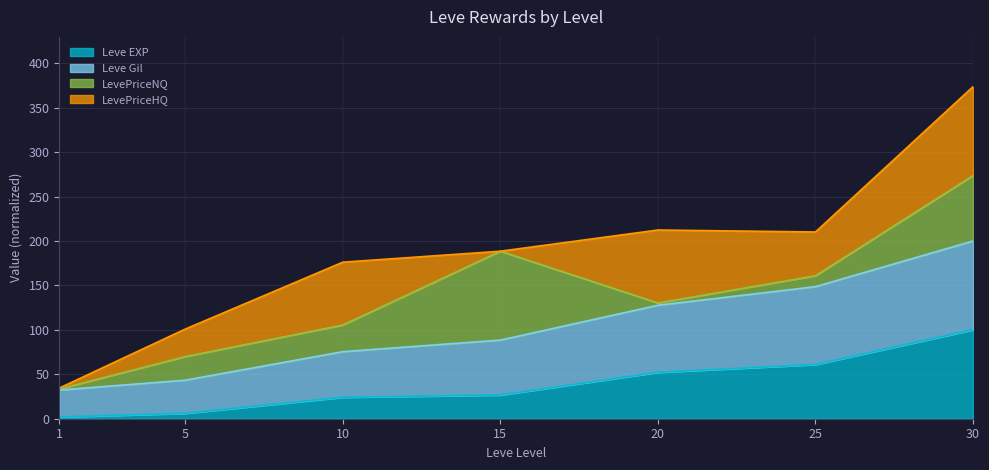

True or false: Leve Gil has more than 0 points higher than both neighbors.

False